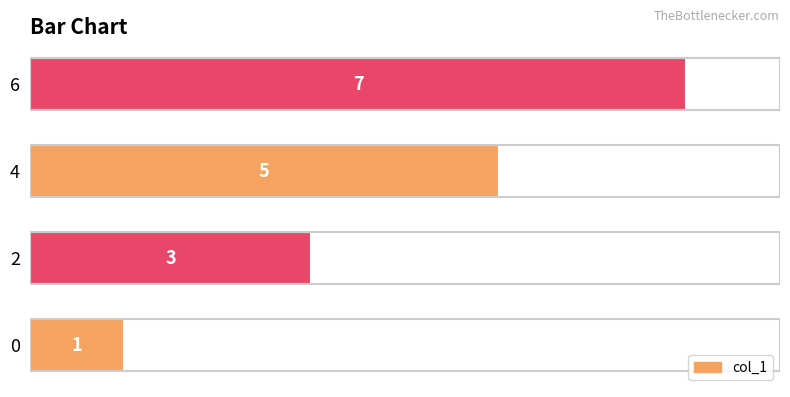

Which label corresponds to the largest value in the chart?

6